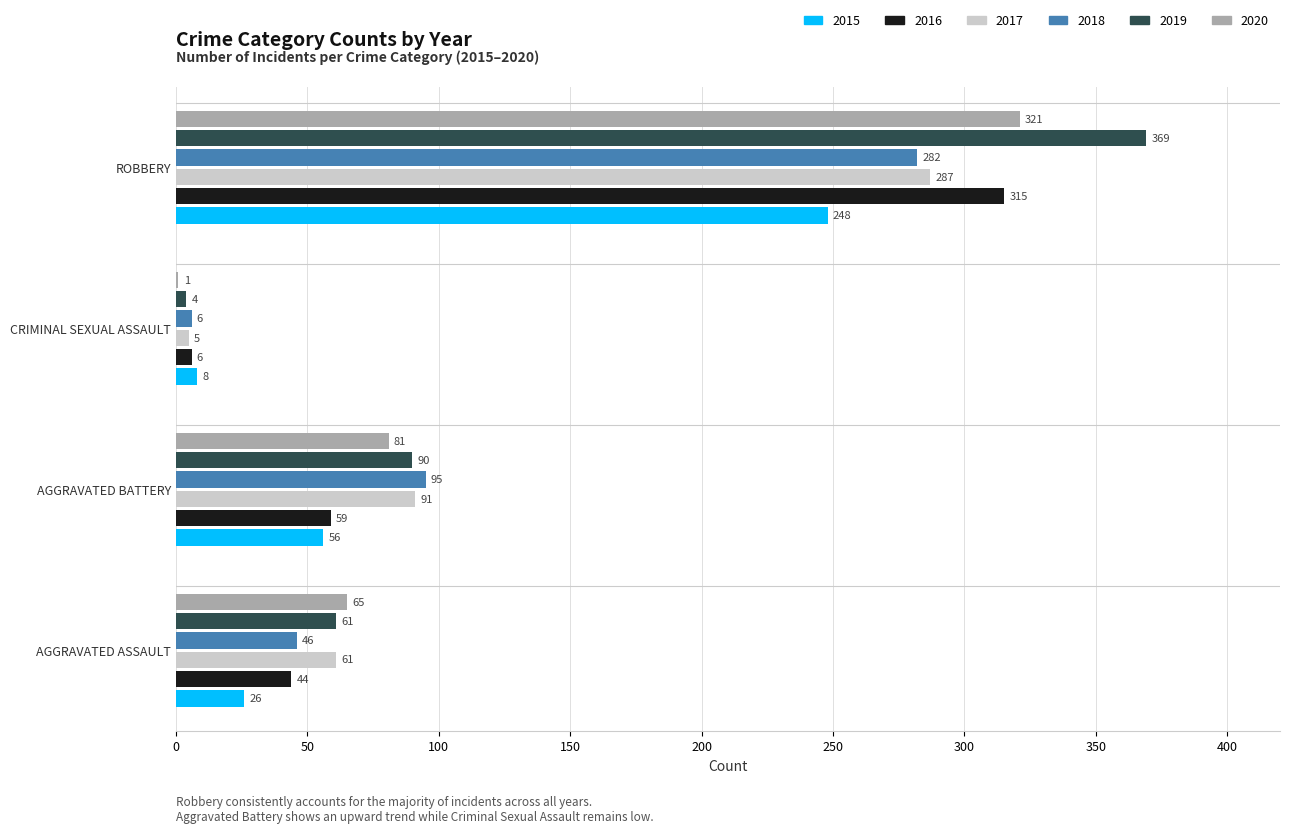

What are all the series names shown in the legend?

2015, 2016, 2017, 2018, 2019, 2020